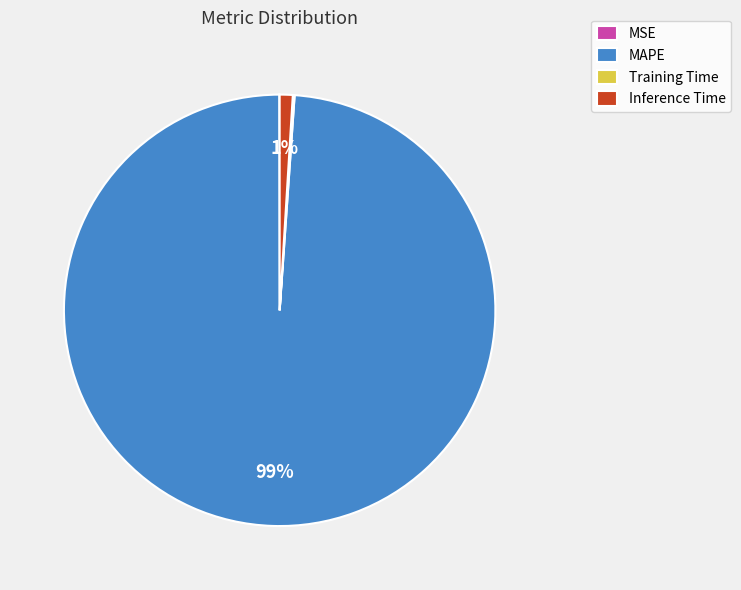

Is the sum of Inference Time and MAPE greater than half?

Yes